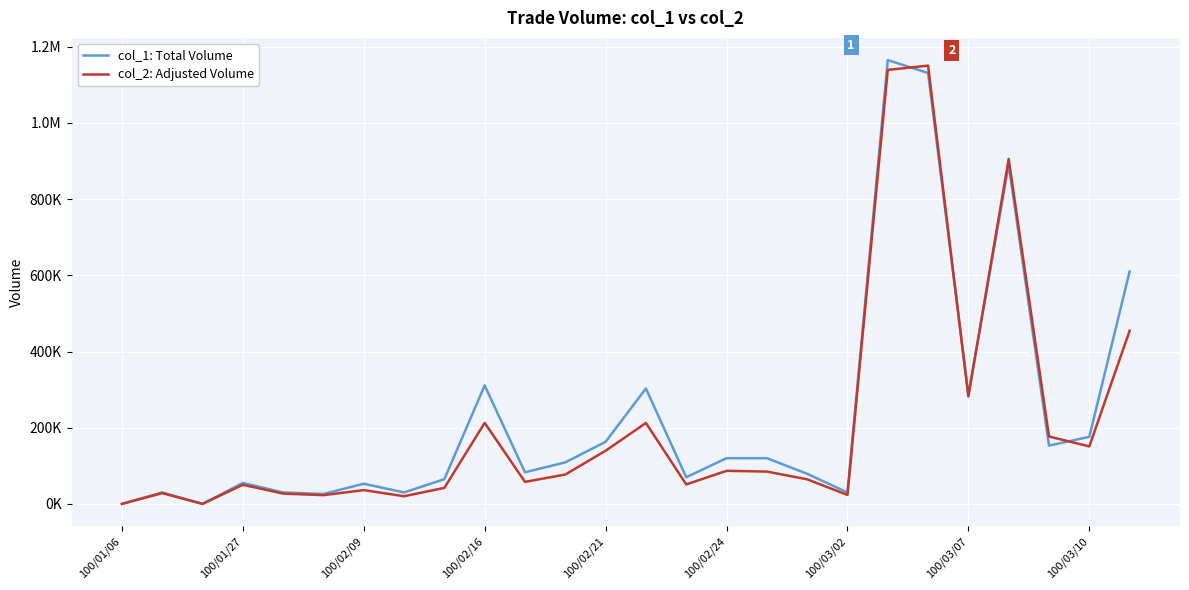

Where does the col_1: Total Volume series first go above 109000?

100/02/16